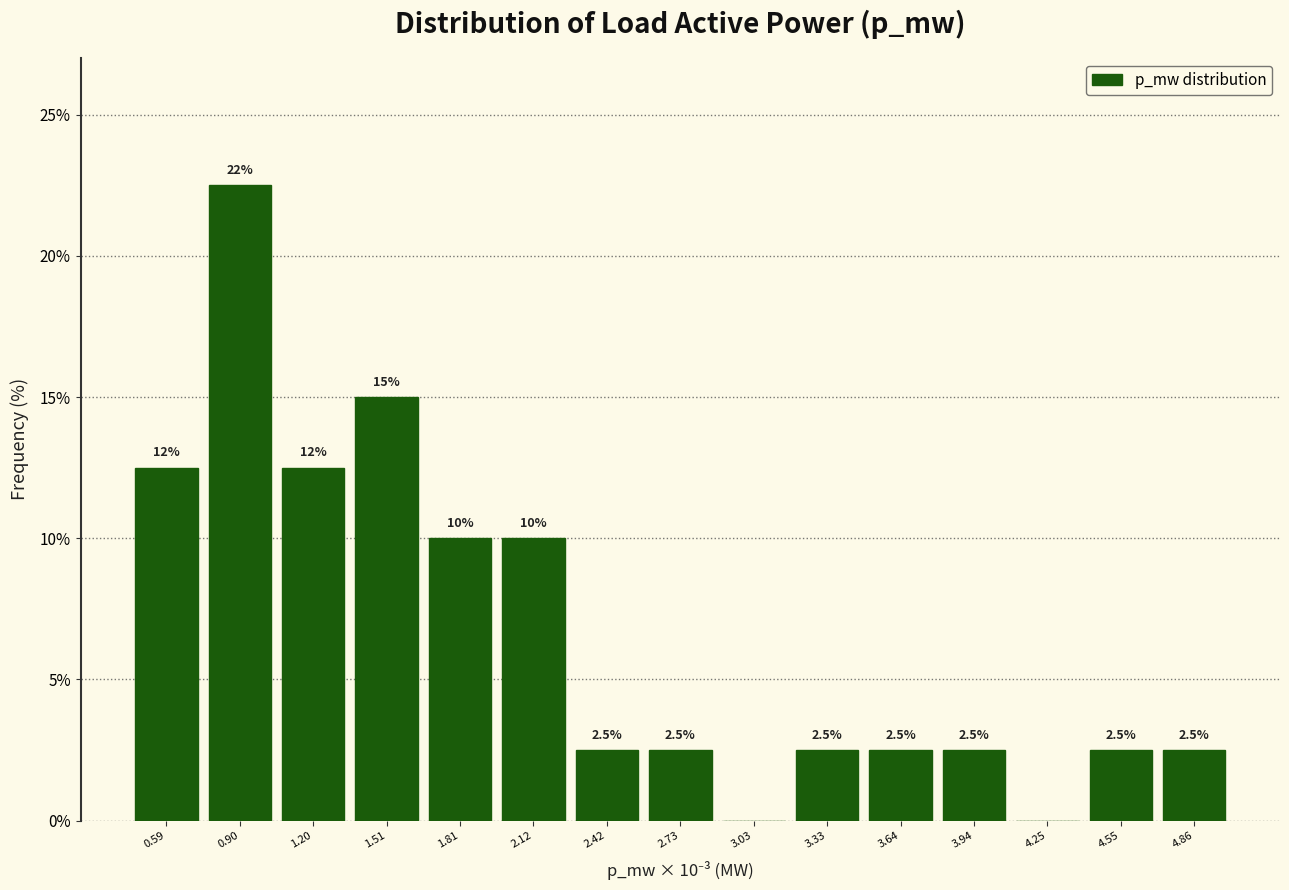

Reading left to right, list all the values displayed in this chart.

0.59=12.5	0.90=22.5	1.20=12.5	1.51=15.0	1.81=10.0	2.12=10.0	2.42=2.5	2.73=2.5	3.03=0.0	3.33=2.5	3.64=2.5	3.94=2.5	4.25=0.0	4.55=2.5	4.86=2.5